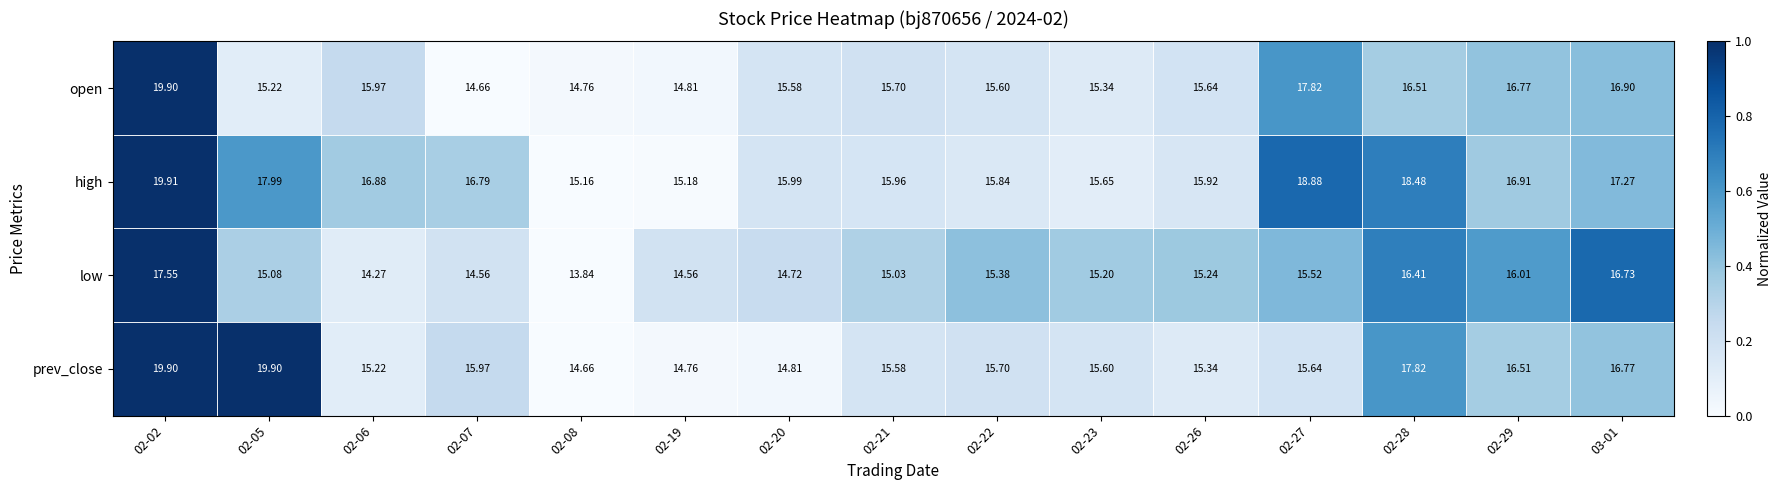

Which series changed the most between 02-20 and 02-28?

prev_close